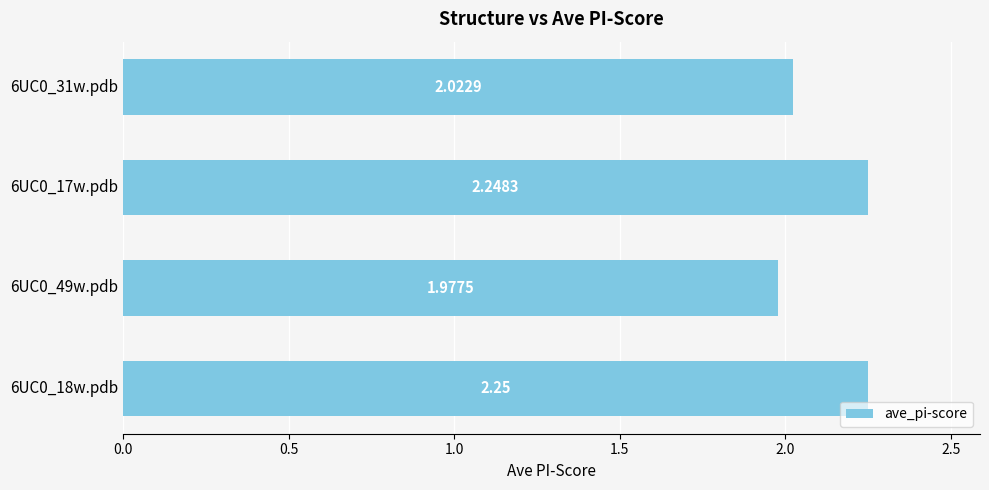

Approximately how many times larger is the value at 6UC0_18w.pdb compared to 6UC0_17w.pdb?

1.0